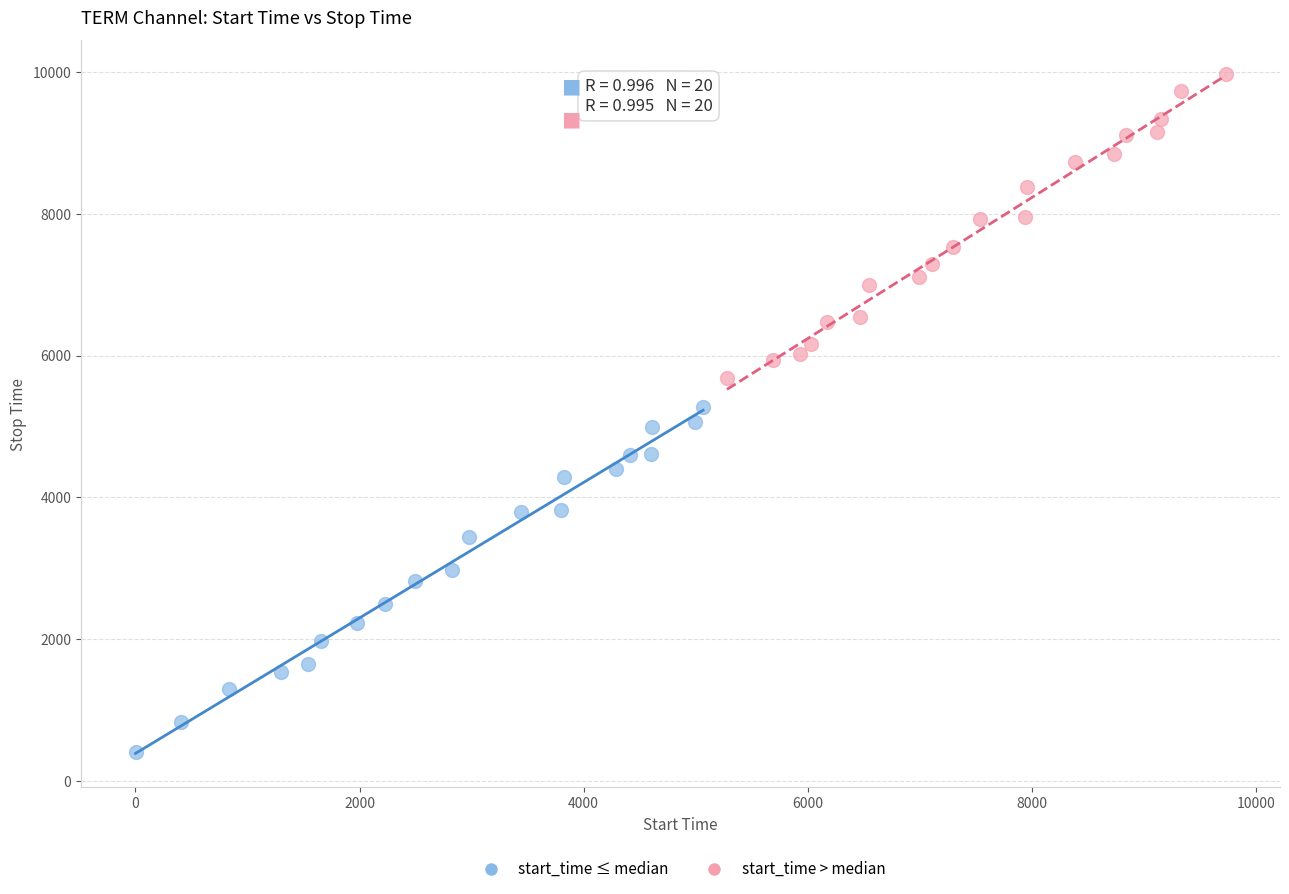

Which series reaches the maximum Y coordinate?

start_time > median